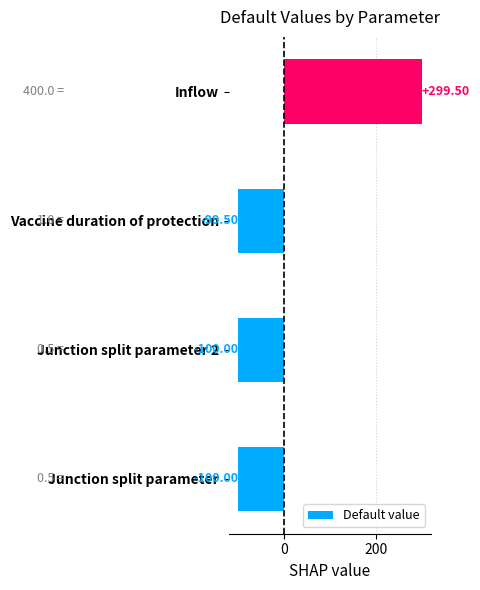

Which category has the highest value across all series?

Inflow